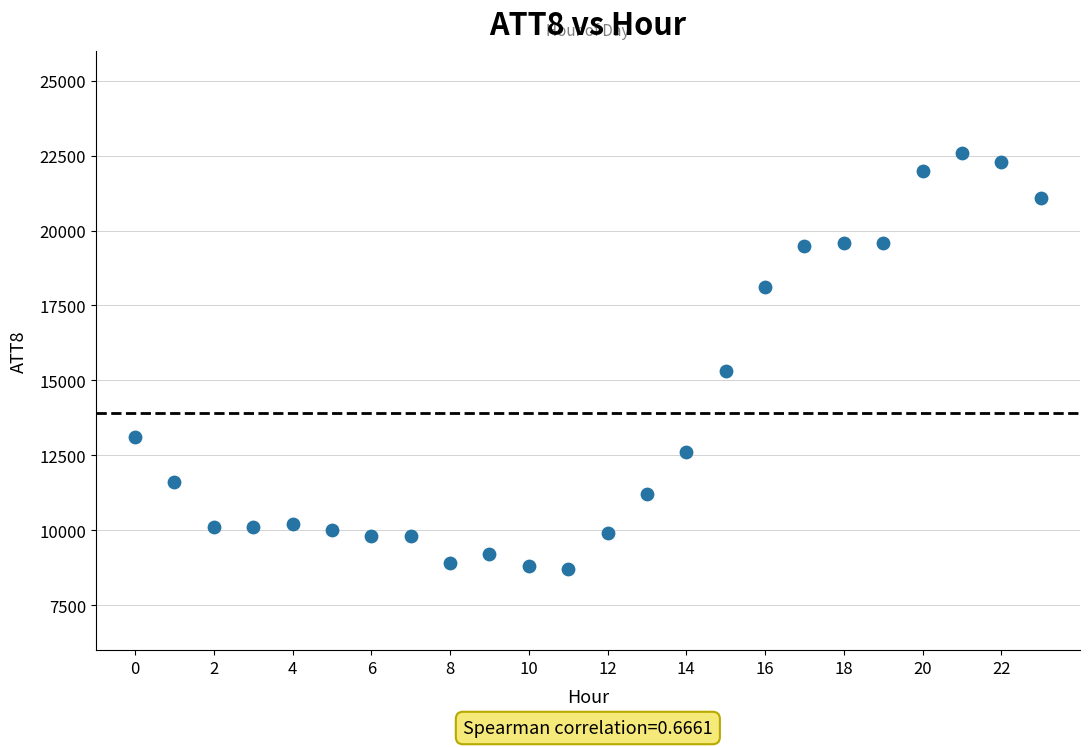

What Y value in the scatter plot is closest to 15650?

15300